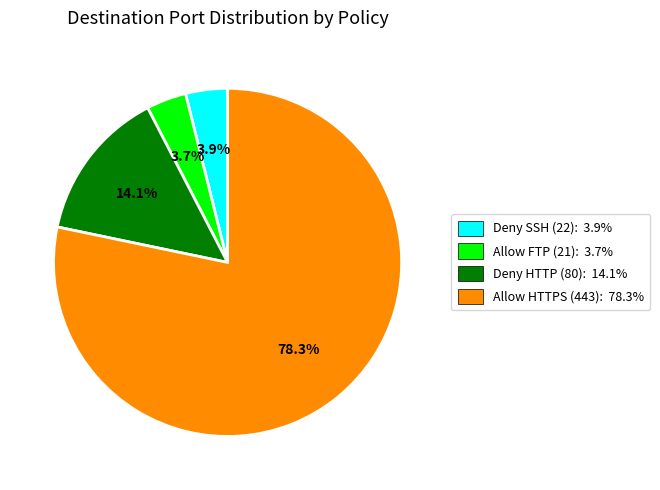

What percentage is the Deny SSH (22) slice, to the nearest percent?

4%